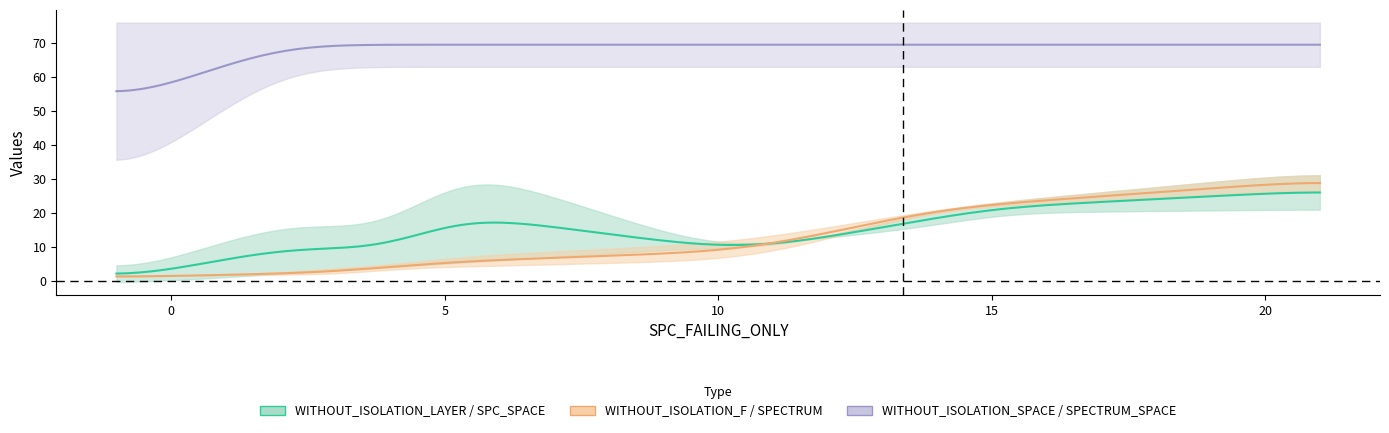

Which has a higher value, 10 or -1?

10